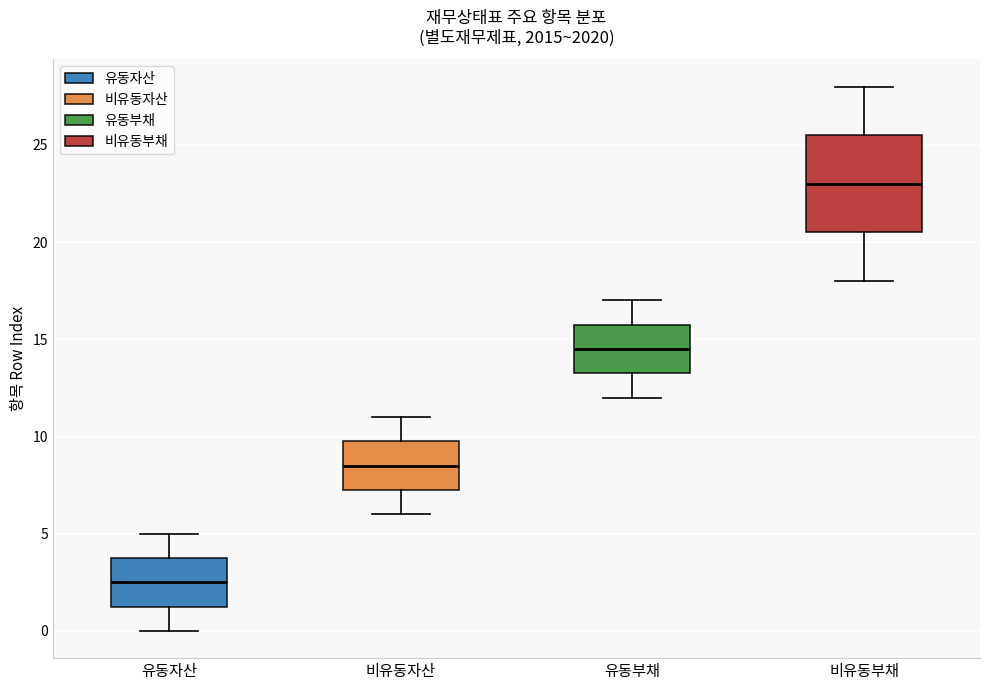

Where is the upper edge of the box for 비유동자산 on the y-axis? The values are not printed on the chart, so give them approximately, as read against the axis.

10.0